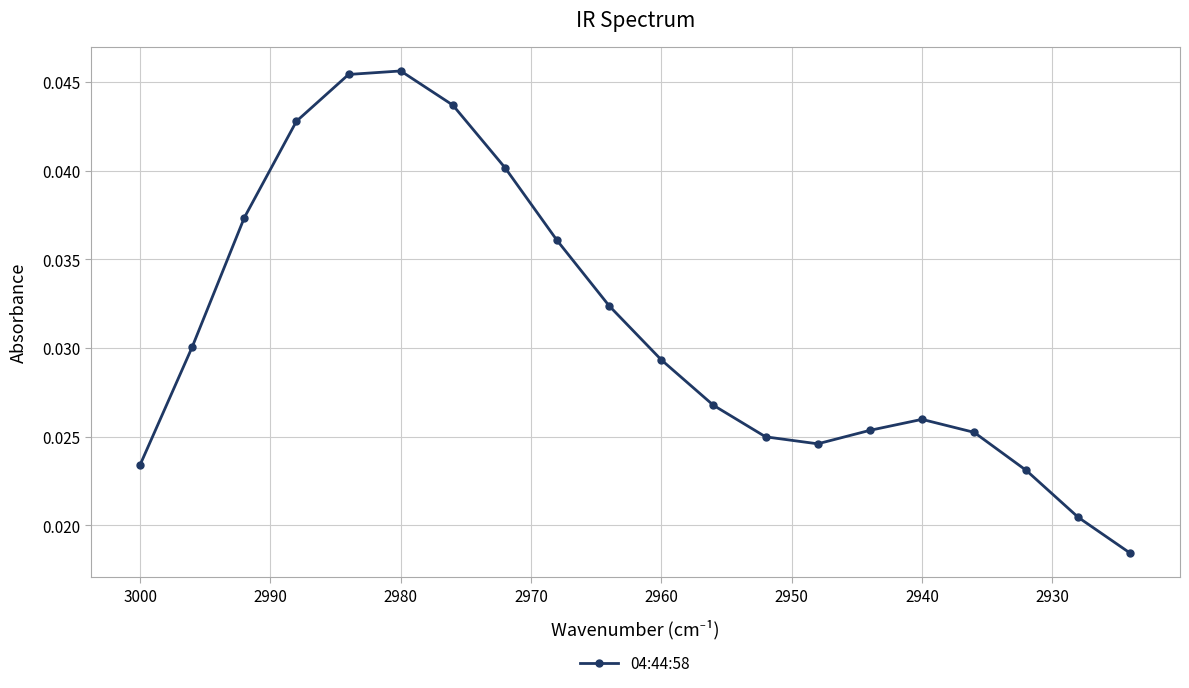

True or false: the data shows 0.0 at 18.

False